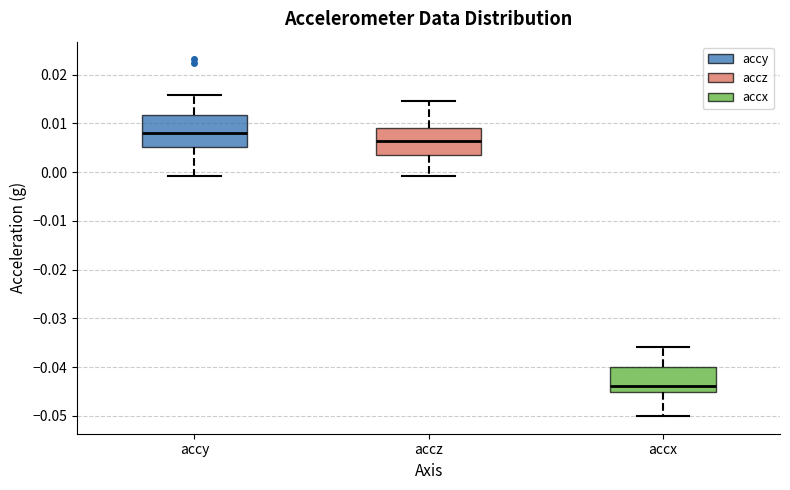

Reading left to right, read every box against the y-axis: the position of its median line, the range the box covers, and the ends of its whiskers. The values are not printed on the chart, so give them approximately, as read against the axis.

accy: median 0.008, box 0.005 to 0.012, whiskers -0.001 to 0.016
accz: median 0.006, box 0.004 to 0.009, whiskers -0.001 to 0.015
accx: median -0.044, box -0.045 to -0.040, whiskers -0.050 to -0.036